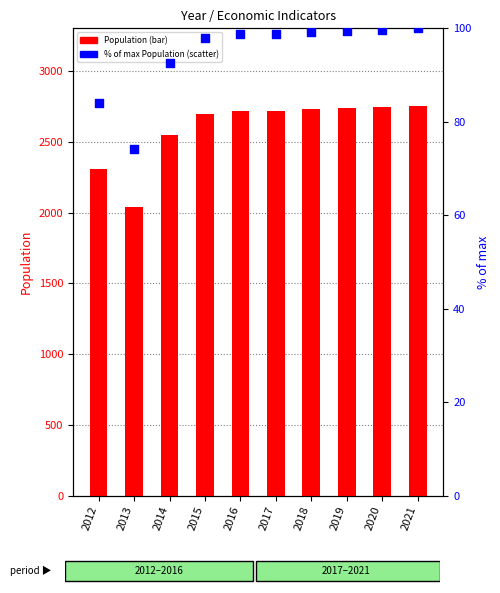

Which series has the largest total across all categories?

Population